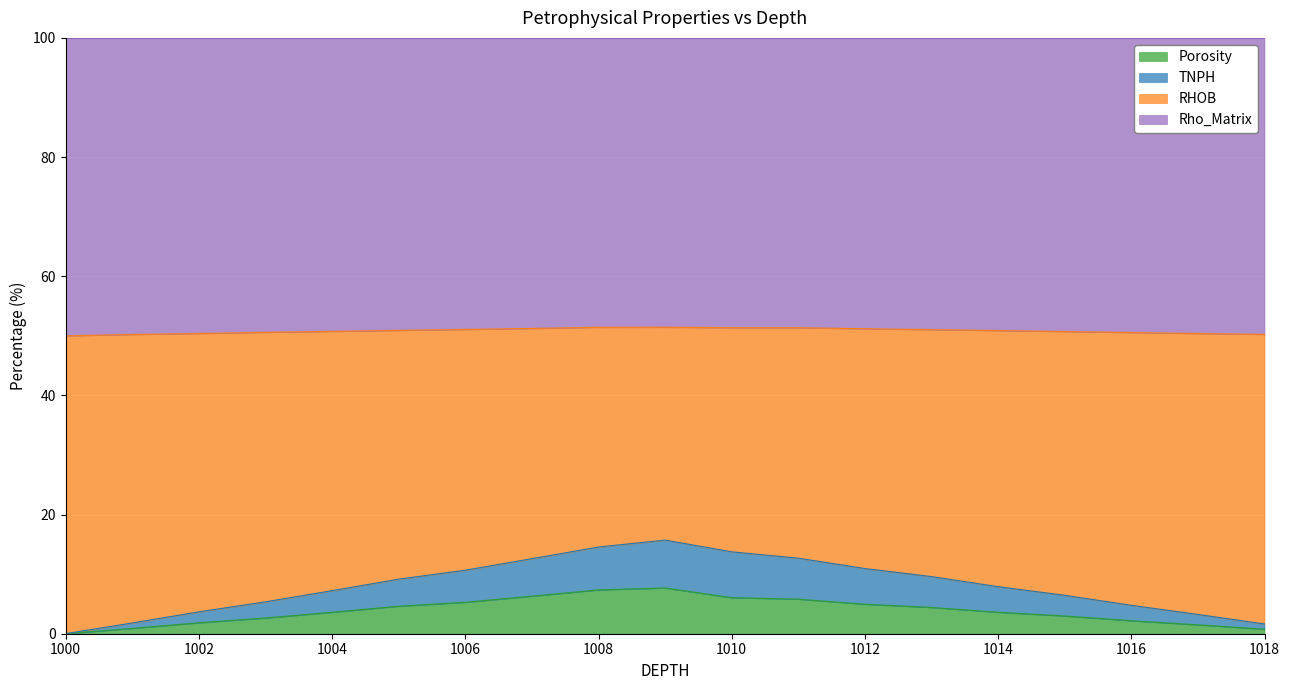

Is it true that Porosity equals 3.6 at 1014?

True